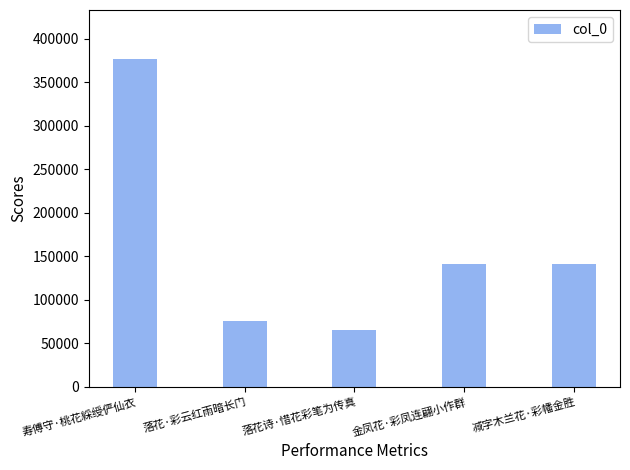

What value does the data have at 寿傅守·桃花綵绶俨仙衣, to the nearest 100?

376700